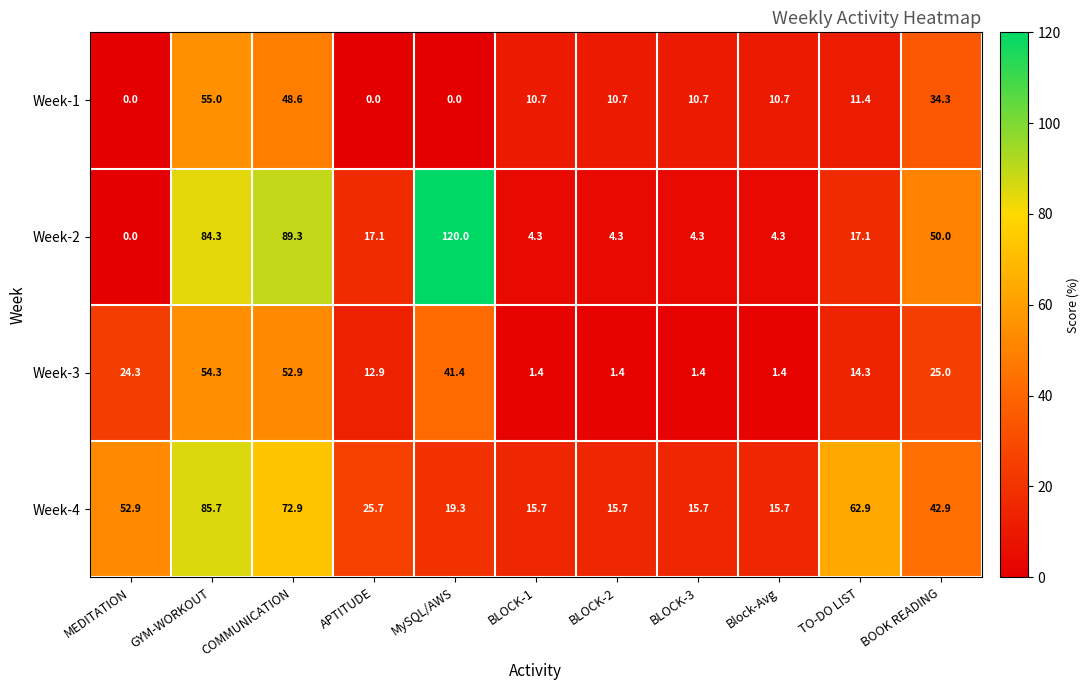

What is the total value across all series at Block-Avg?

32.1